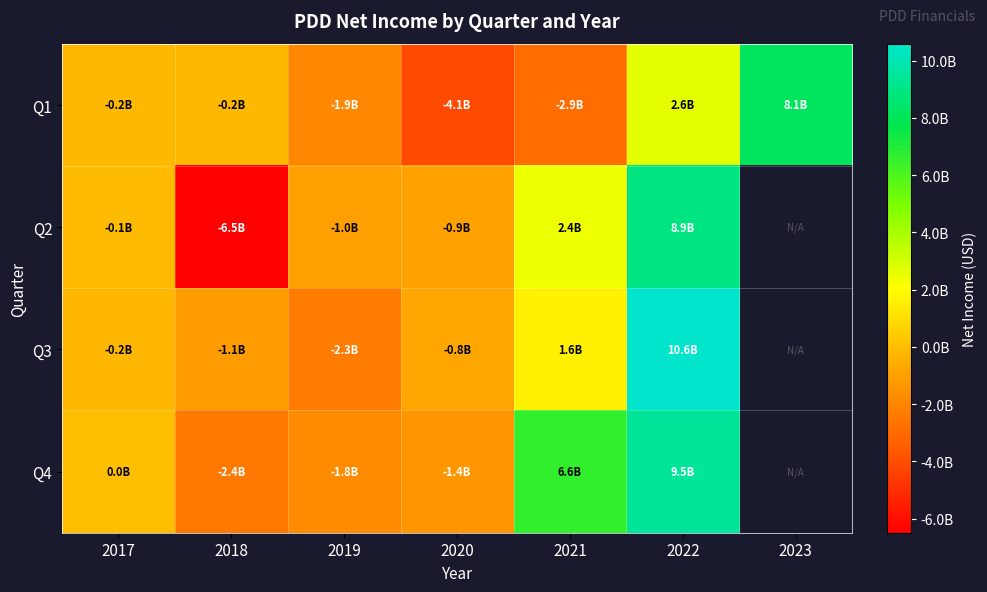

At which category is the sum across all series the highest?

2022